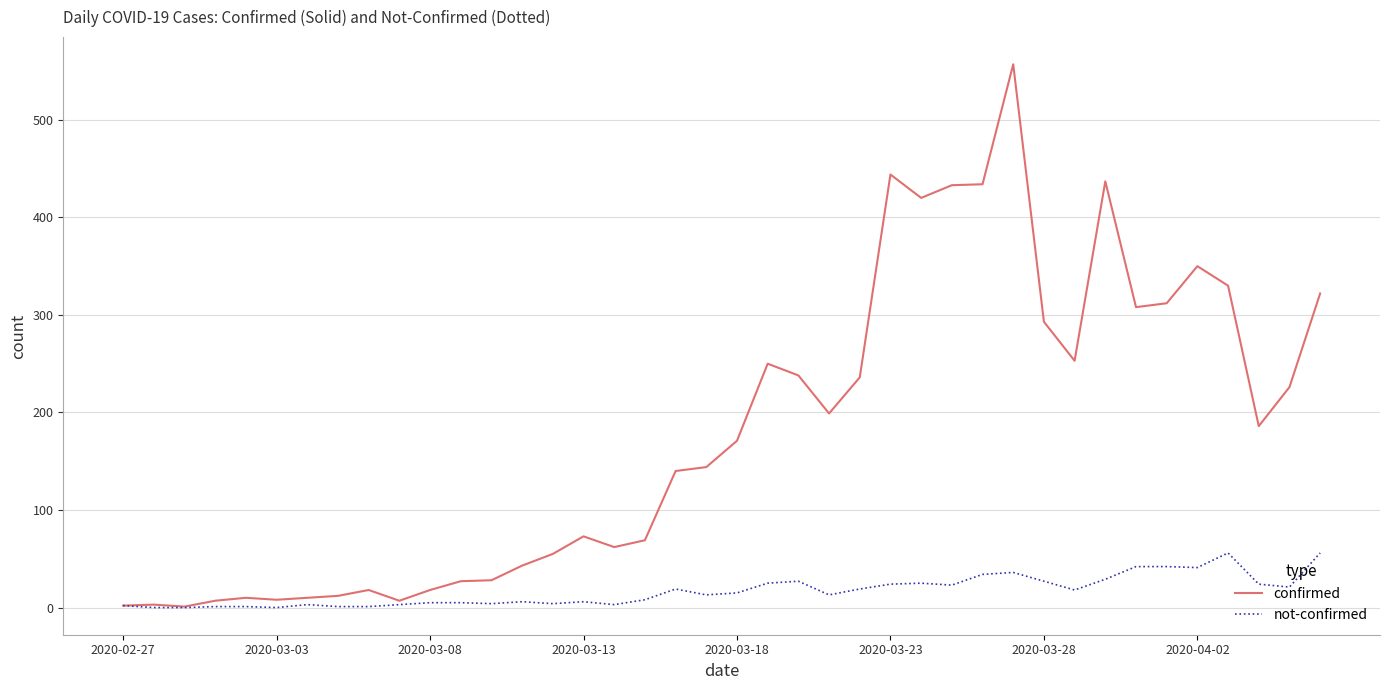

What is the average value of the not-confirmed series?

17